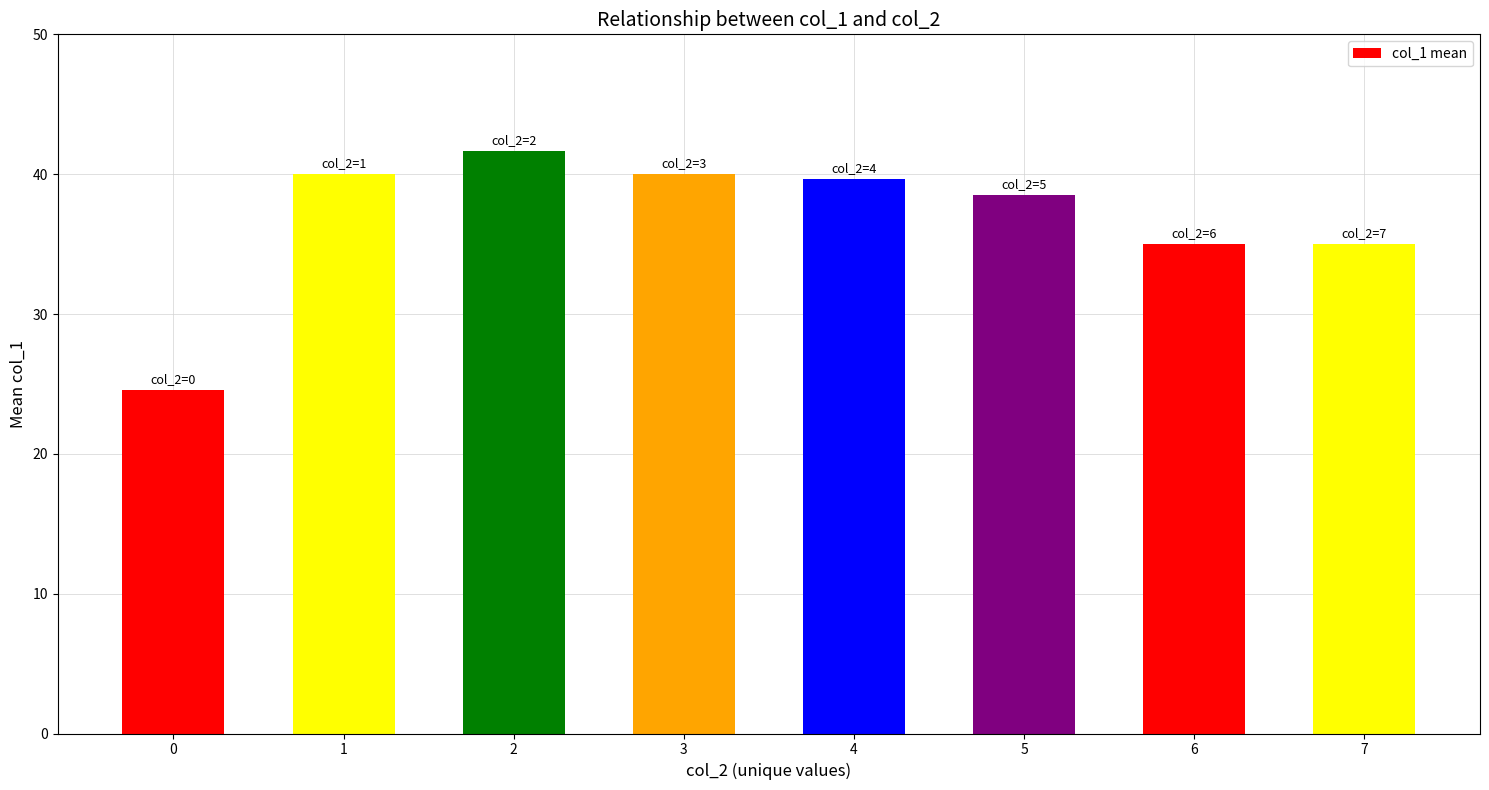

What is the maximum value shown in the chart?

41.7